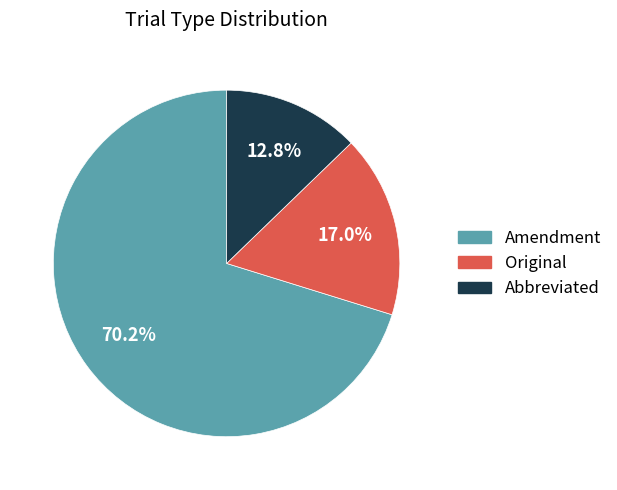

Which has a higher value, Amendment or Abbreviated?

Amendment